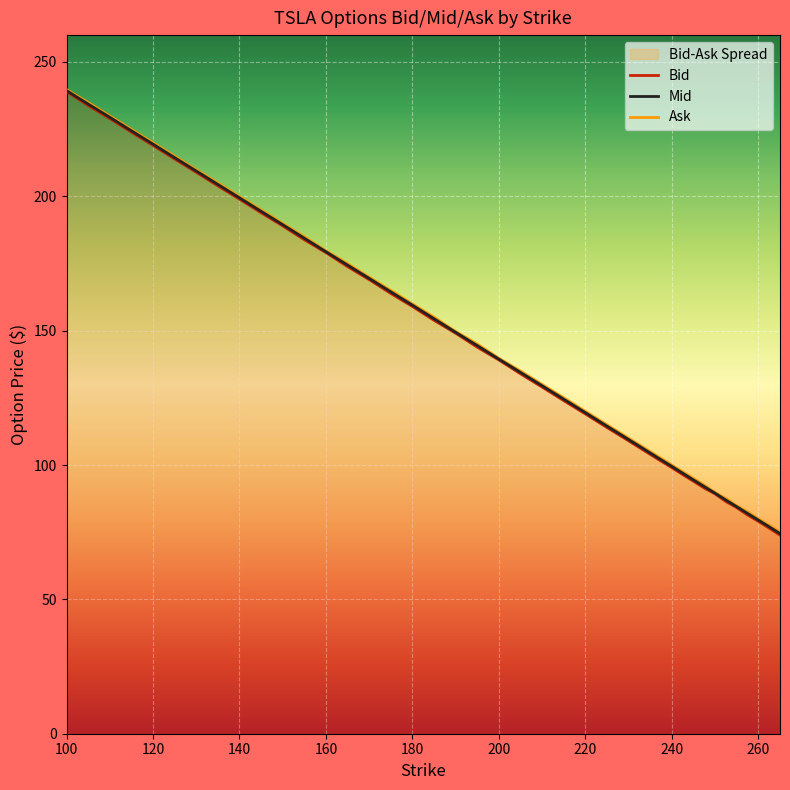

Does the chart display data point markers on the line(s)?

No